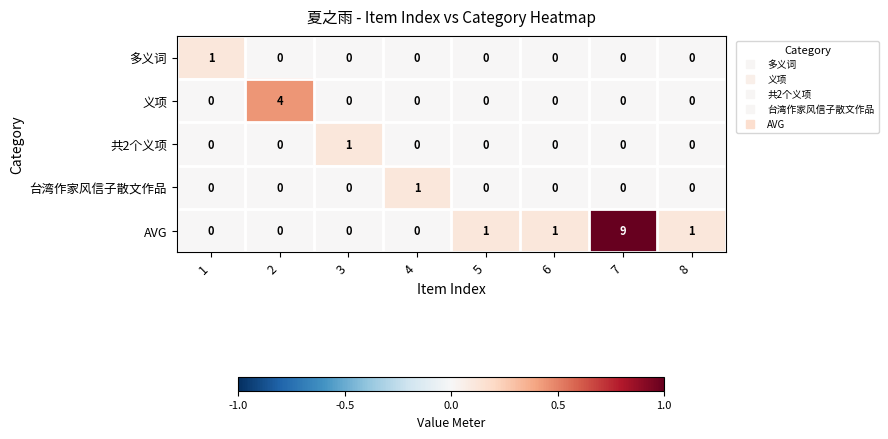

Which series has the largest total across all categories?

AVG